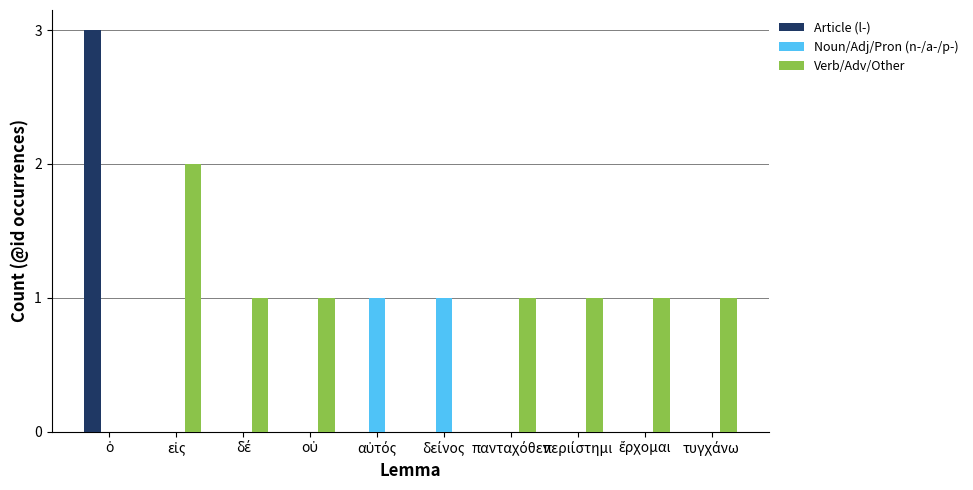

What is the greatest value displayed?

3